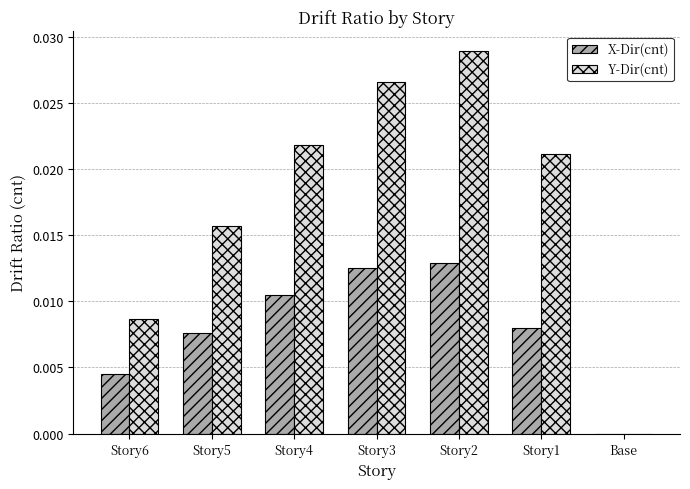

How many groups of bars are there?

7